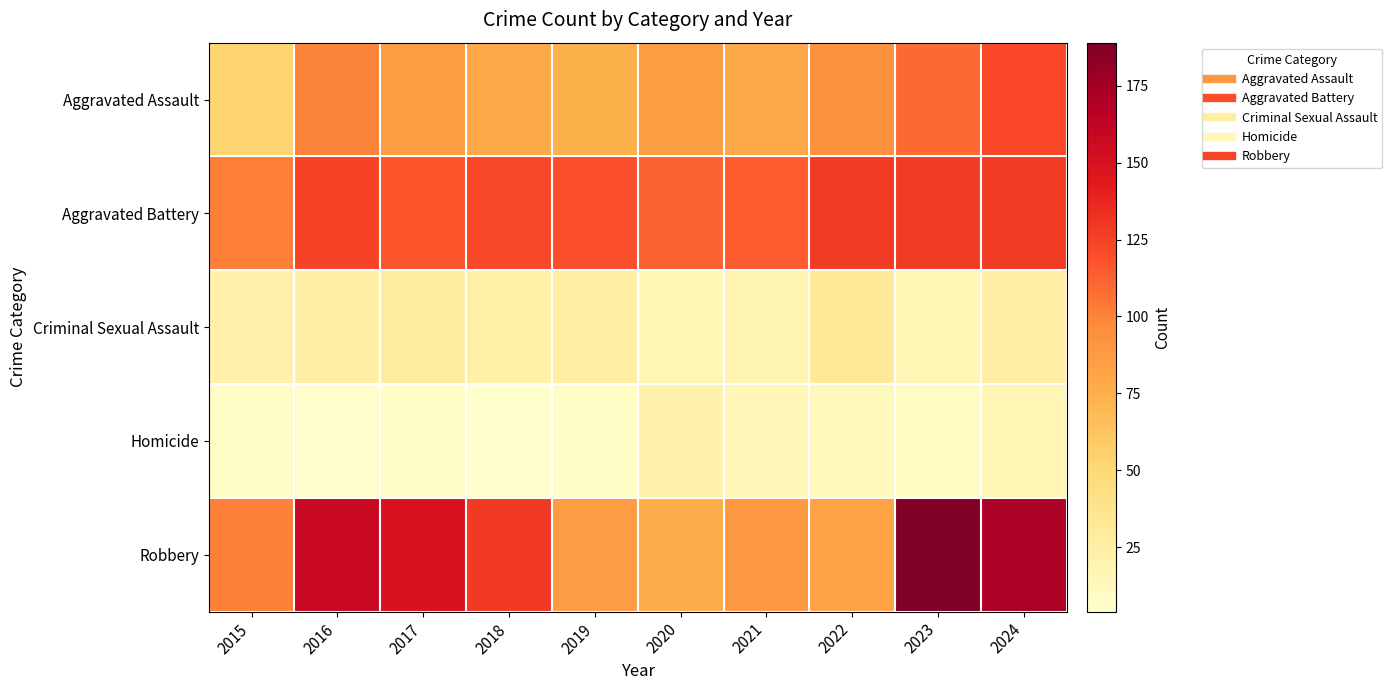

What is the difference between the highest and lowest values at 2022?

115